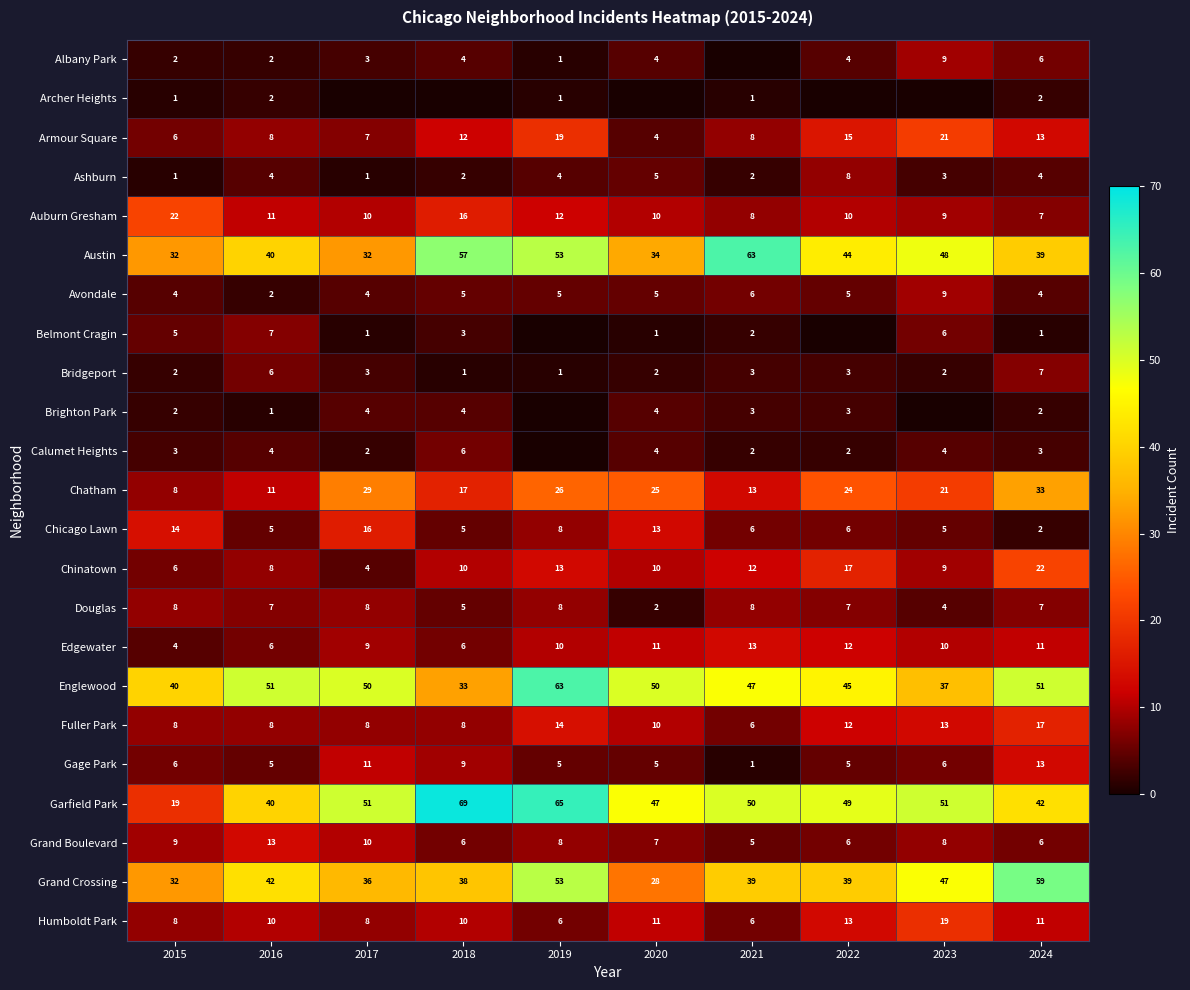

At which label does Englewood reach its minimum?

2018